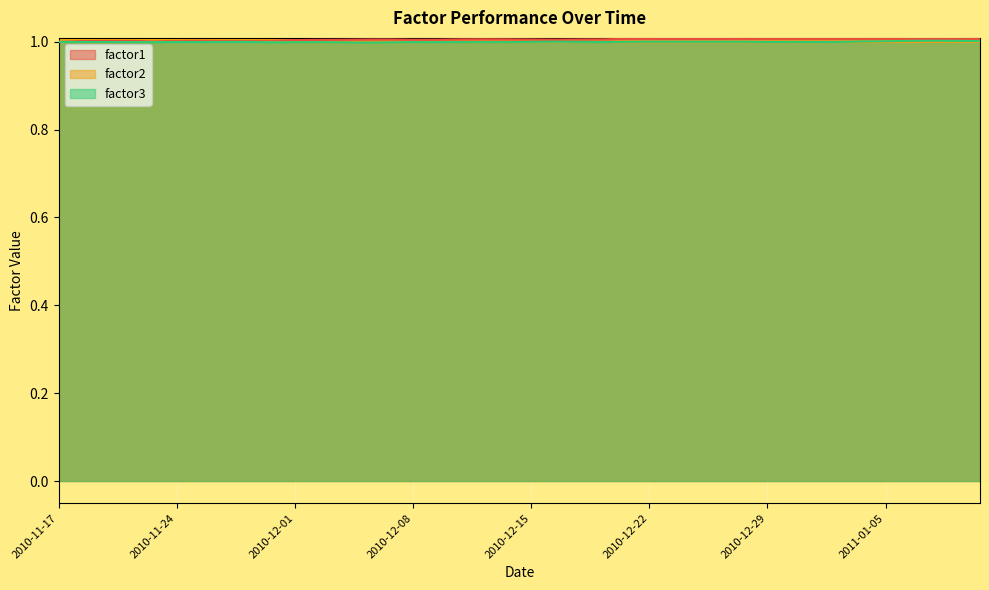

What is the label of the 36th point from the right?

2010-11-23